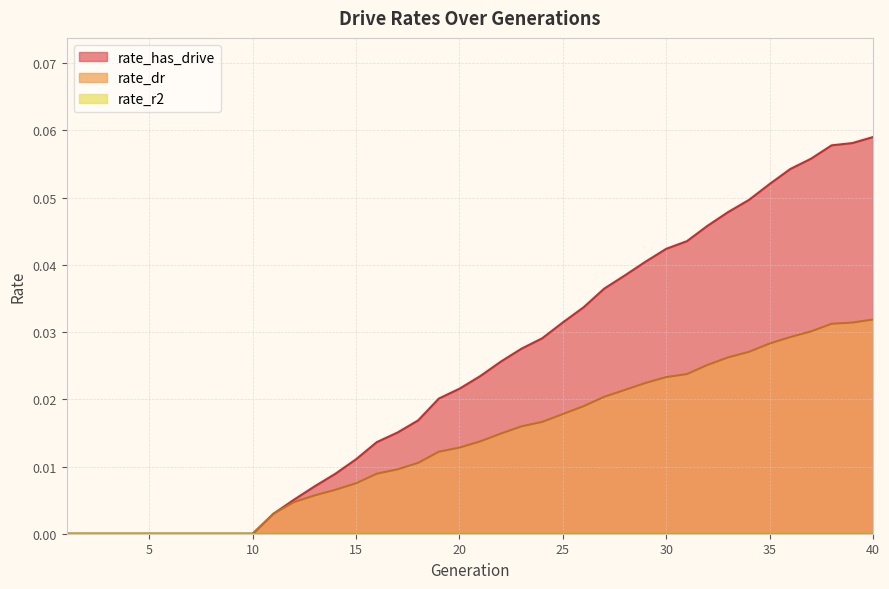

What is the difference between the maximum and second lowest values in the rate_has_drive series?

0.1